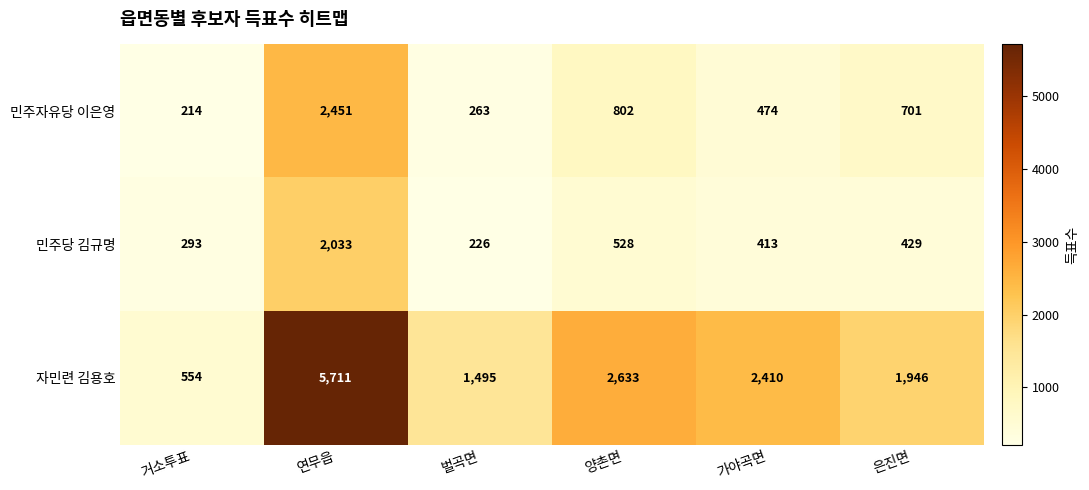

What is the difference between the 민주당 김규명 values at 은진면 and 연무읍?

1604